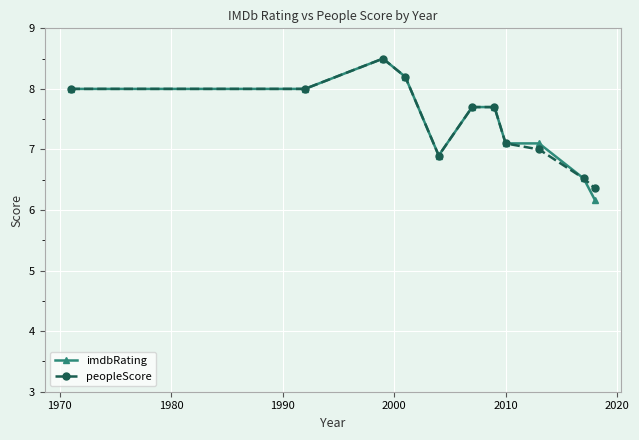

True or false: peopleScore has more than 0 points higher than both neighbors.

True